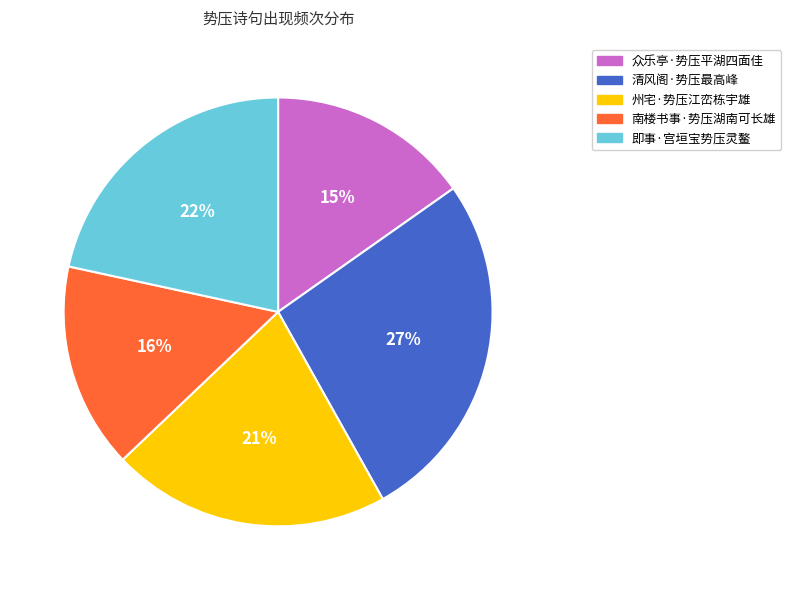

Which slice is the largest?

清风阁·势压最高峰